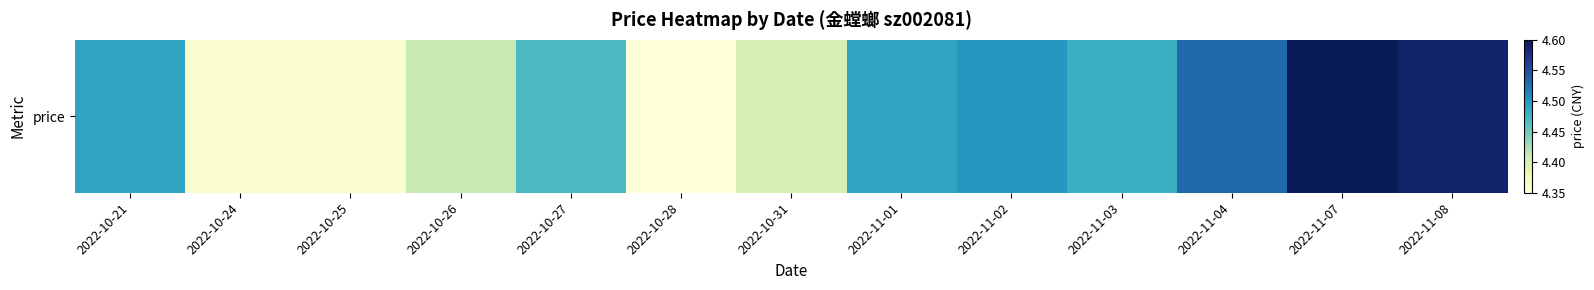

List the labels in order of value, largest first.

2022-11-07, 2022-11-08, 2022-11-04, 2022-11-02, 2022-10-21, 2022-11-01, 2022-11-03, 2022-10-27, 2022-10-26, 2022-10-31, 2022-10-24, 2022-10-25, 2022-10-28